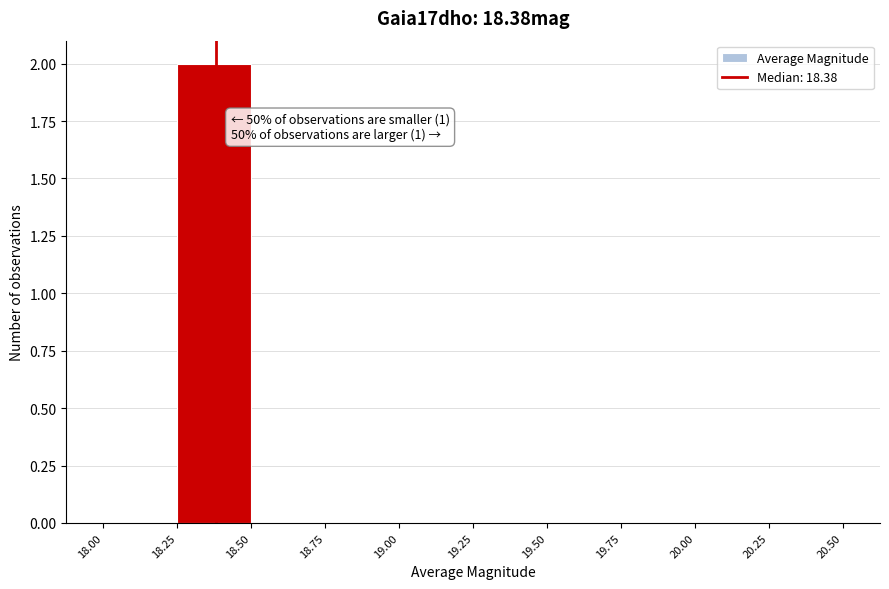

Over which range of the x-axis is the bar tallest?

18.25 to 18.50